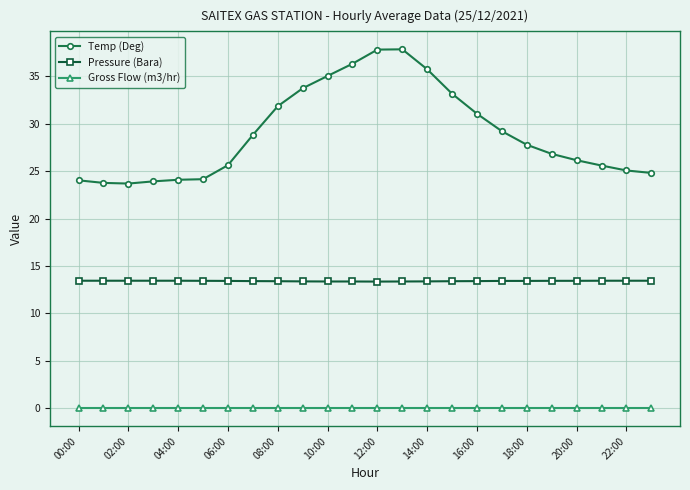

What are all the series names shown in the legend?

Temp (Deg), Pressure (Bara), Gross Flow (m3/hr)